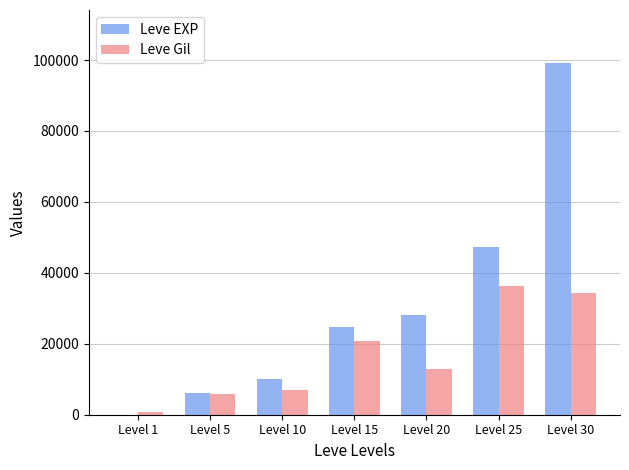

The value of Leve Gil at Level 20 is 19729. True or false?

False